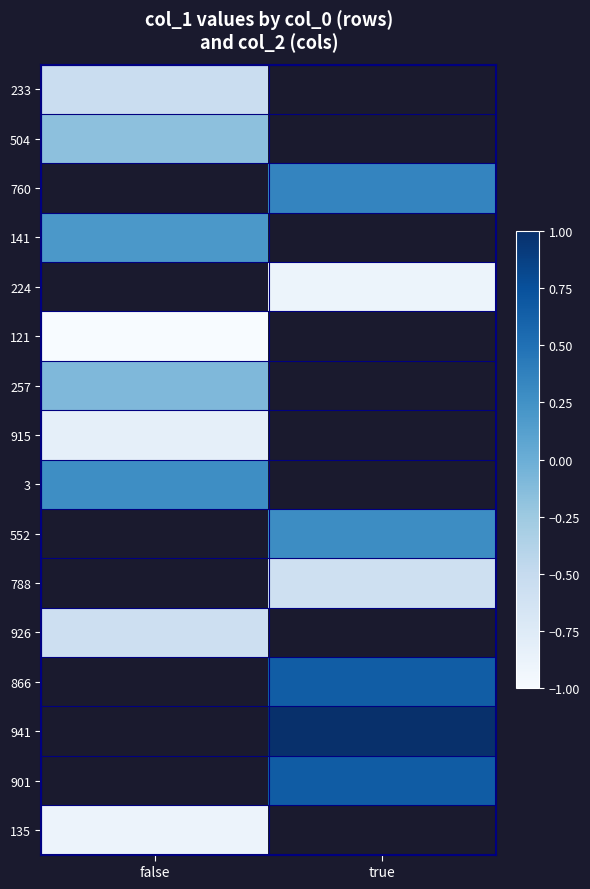

How many distinct data groups are displayed?

16